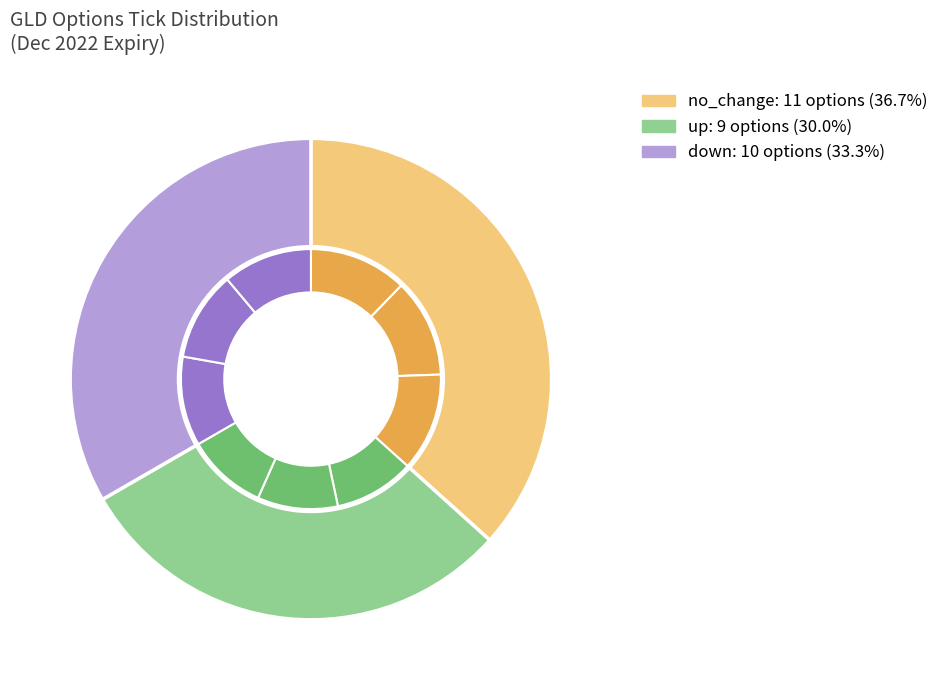

To the nearest percent, what is the combined percentage of no_change and down?

70%